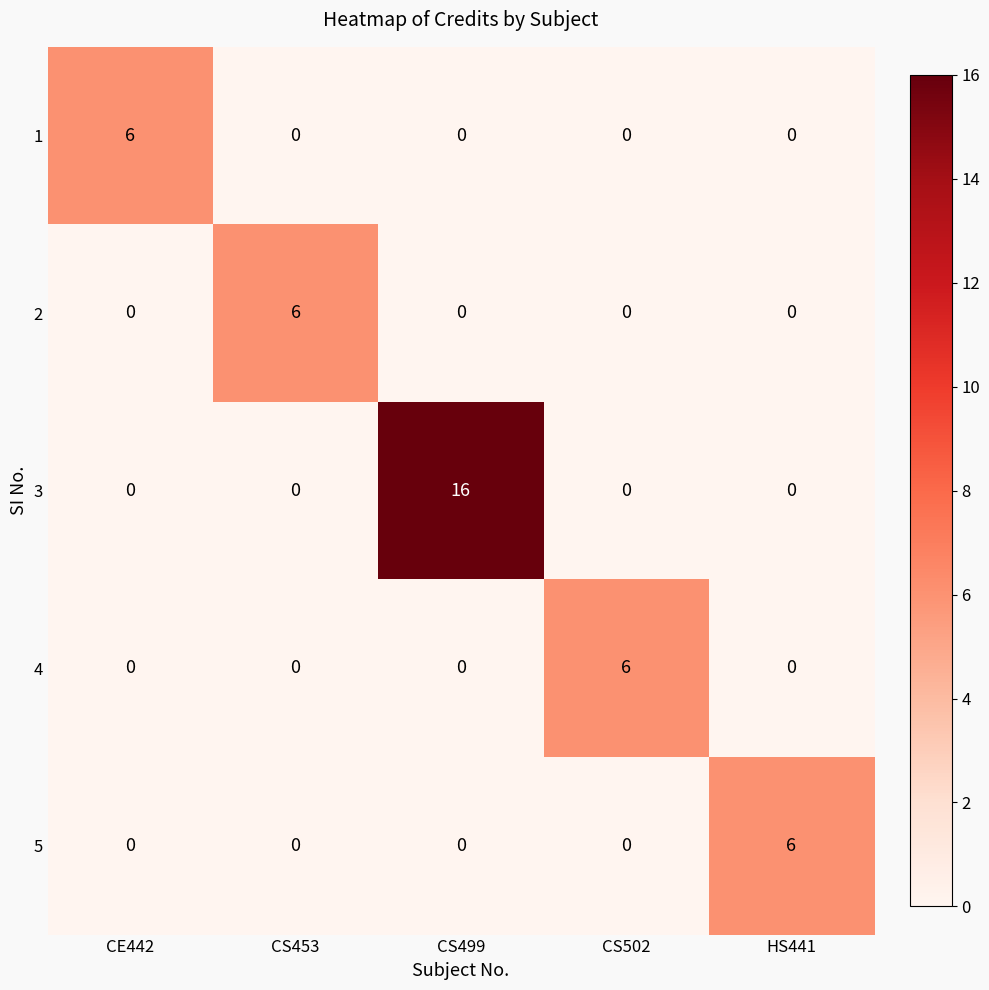

What is the maximum value shown in the chart?

16